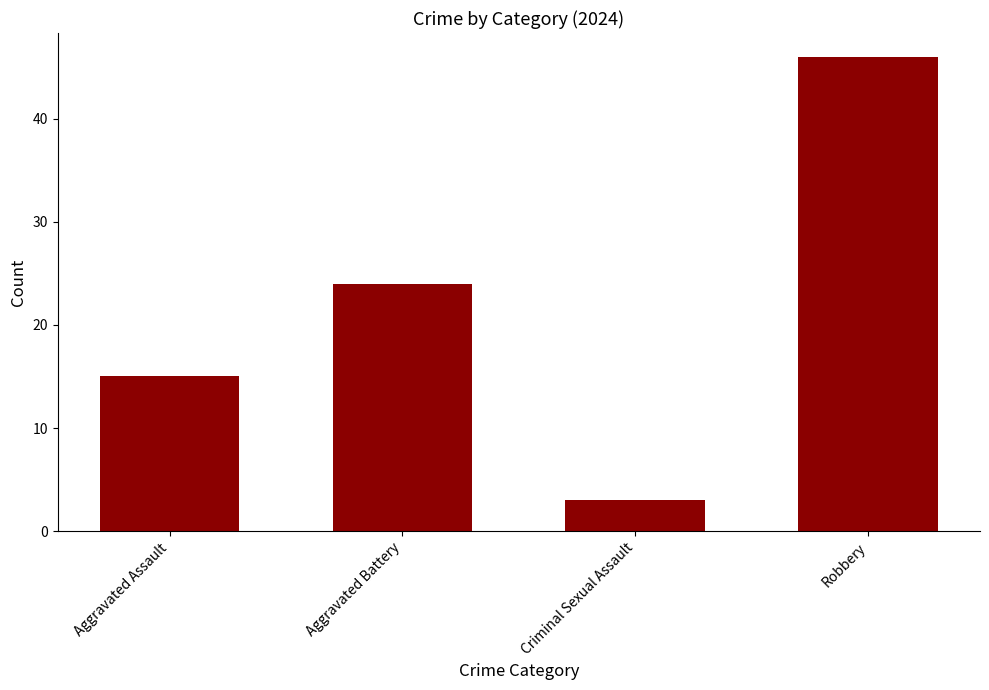

The value at Robbery is 81. True or false?

False